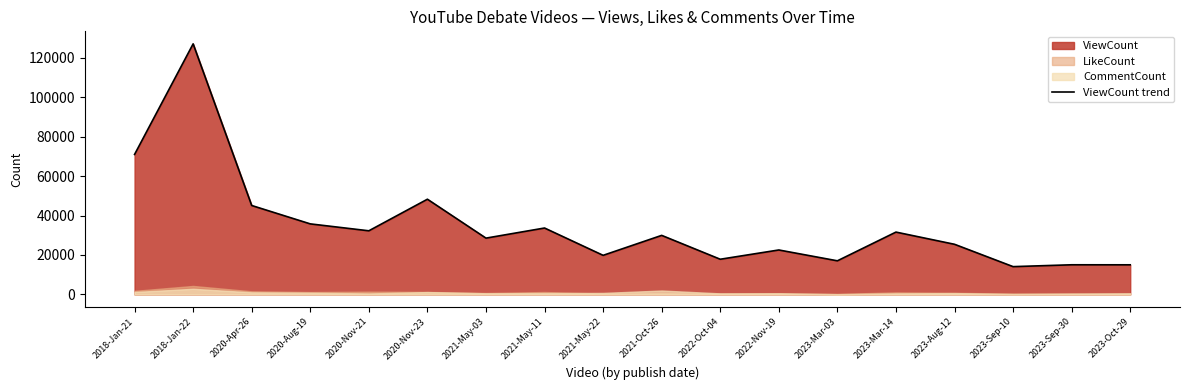

True or false: the data shows 25405 at 2023-Aug-12.

True